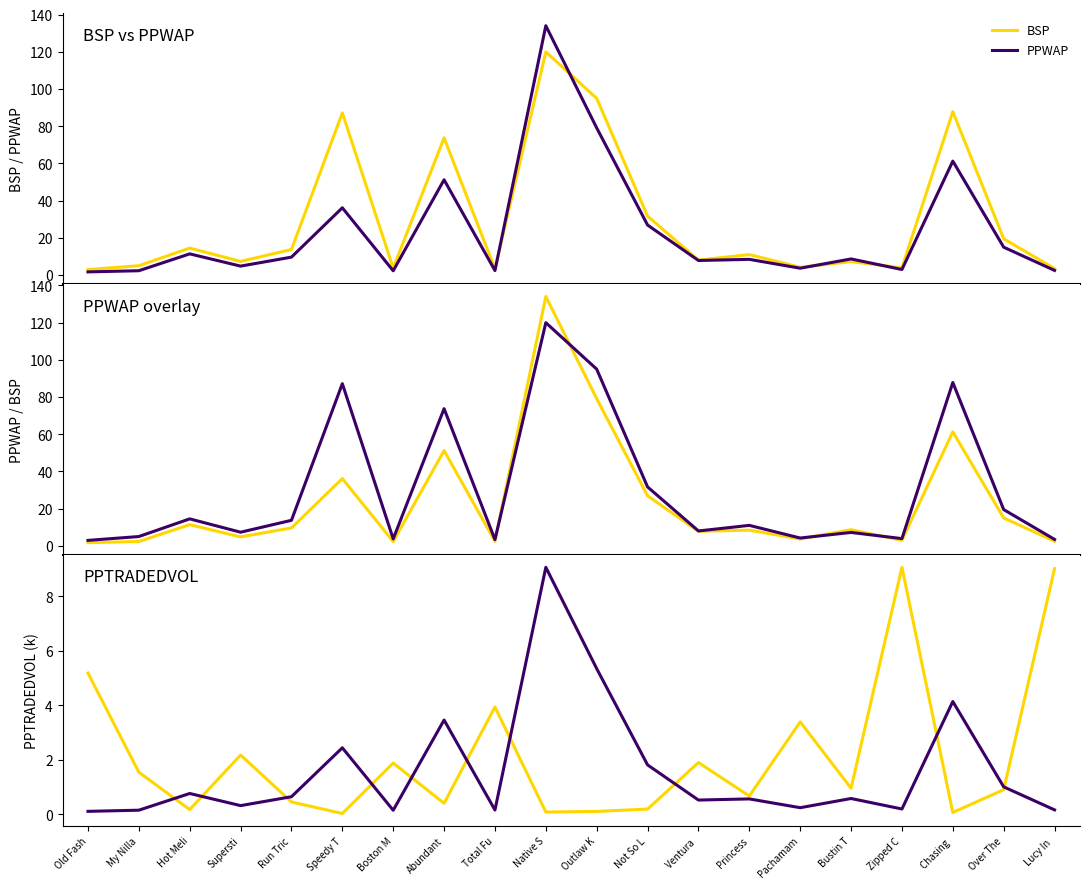

Read the PPWAP value at Abundant.

51.2